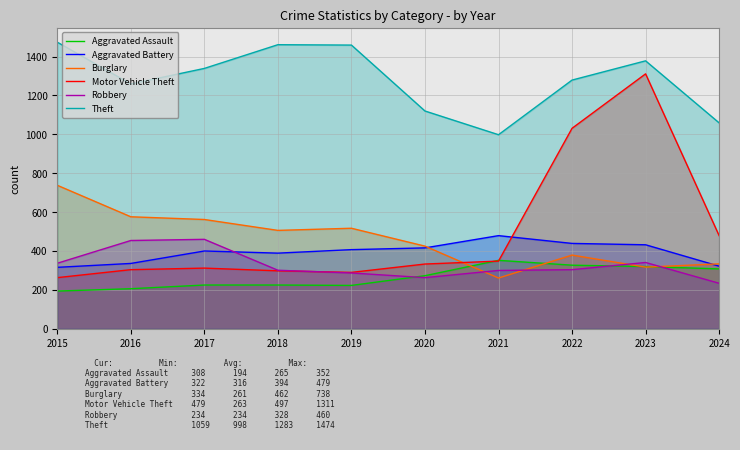

What is the maximum value shown in the chart?

1474